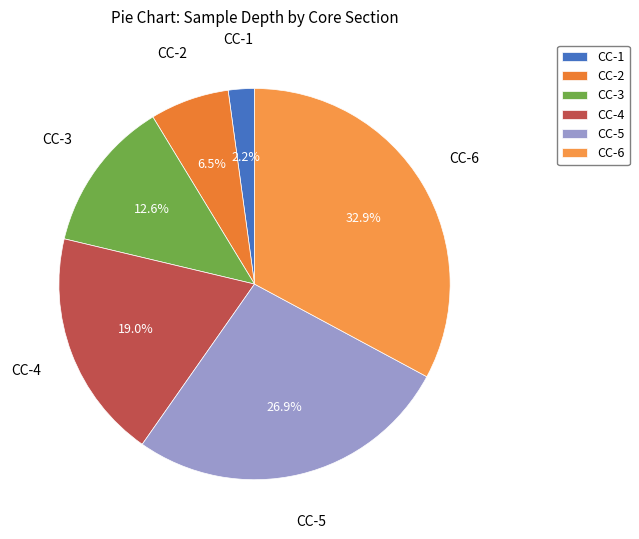

Is there any slice that represents more than half of the pie?

No